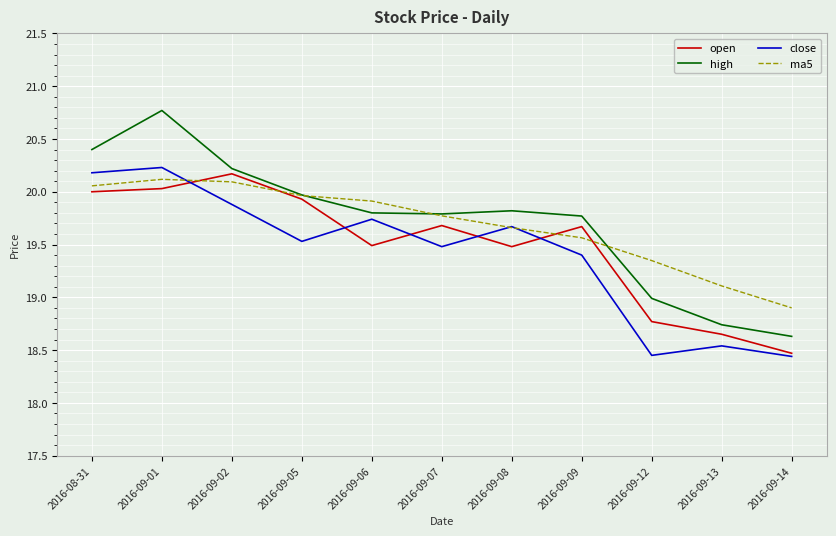

At how many categories does at least one series exceed 20?

3